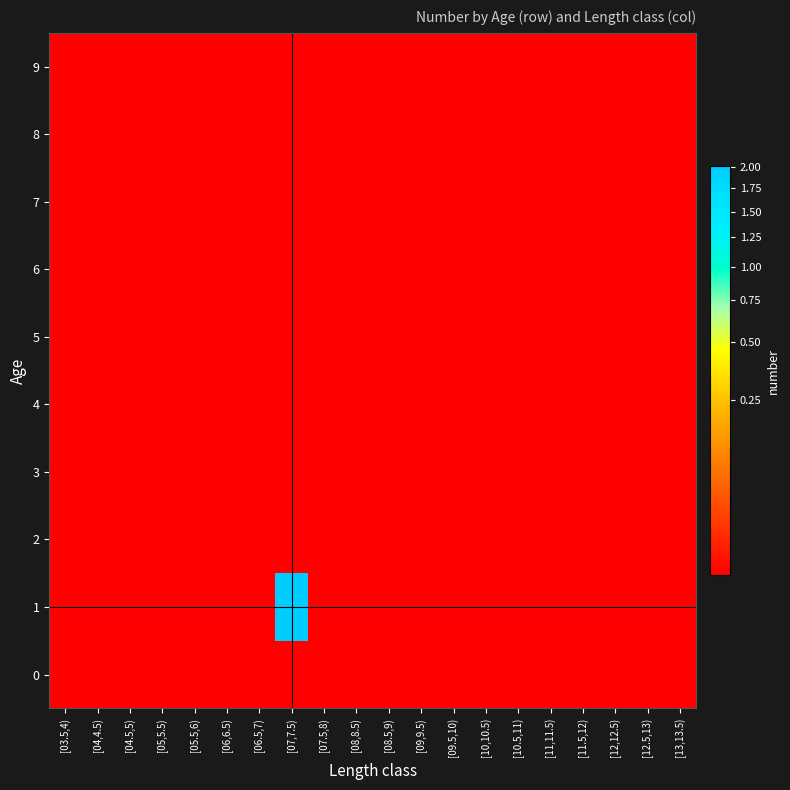

Reading right to left, extract all data points from this chart.

0: [13,13.5)=0.0	[12.5,13)=0.0	[12,12.5)=0.0	[11.5,12)=0.0	[11,11.5)=0.0	[10.5,11)=0.0	[10,10.5)=0.0	[09.5,10)=0.0	[09,9.5)=0.0	[08.5,9)=0.0	[08,8.5)=0.0	[07.5,8)=0.0	[07,7.5)=0.0	[06.5,7)=0.0	[06,6.5)=0.0	[05.5,6)=0.0	[05,5.5)=0.0	[04.5,5)=0.0	[04,4.5)=0.0	[03.5,4)=0.0
1: [13,13.5)=0.0	[12.5,13)=0.0	[12,12.5)=0.0	[11.5,12)=0.0	[11,11.5)=0.0	[10.5,11)=0.0	[10,10.5)=0.0	[09.5,10)=0.0	[09,9.5)=0.0	[08.5,9)=0.0	[08,8.5)=0.0	[07.5,8)=0.0	[07,7.5)=2.0	[06.5,7)=0.0	[06,6.5)=0.0	[05.5,6)=0.0	[05,5.5)=0.0	[04.5,5)=0.0	[04,4.5)=0.0	[03.5,4)=0.0
2: [13,13.5)=0.0	[12.5,13)=0.0	[12,12.5)=0.0	[11.5,12)=0.0	[11,11.5)=0.0	[10.5,11)=0.0	[10,10.5)=0.0	[09.5,10)=0.0	[09,9.5)=0.0	[08.5,9)=0.0	[08,8.5)=0.0	[07.5,8)=0.0	[07,7.5)=0.0	[06.5,7)=0.0	[06,6.5)=0.0	[05.5,6)=0.0	[05,5.5)=0.0	[04.5,5)=0.0	[04,4.5)=0.0	[03.5,4)=0.0
3: [13,13.5)=0.0	[12.5,13)=0.0	[12,12.5)=0.0	[11.5,12)=0.0	[11,11.5)=0.0	[10.5,11)=0.0	[10,10.5)=0.0	[09.5,10)=0.0	[09,9.5)=0.0	[08.5,9)=0.0	[08,8.5)=0.0	[07.5,8)=0.0	[07,7.5)=0.0	[06.5,7)=0.0	[06,6.5)=0.0	[05.5,6)=0.0	[05,5.5)=0.0	[04.5,5)=0.0	[04,4.5)=0.0	[03.5,4)=0.0
4: [13,13.5)=0.0	[12.5,13)=0.0	[12,12.5)=0.0	[11.5,12)=0.0	[11,11.5)=0.0	[10.5,11)=0.0	[10,10.5)=0.0	[09.5,10)=0.0	[09,9.5)=0.0	[08.5,9)=0.0	[08,8.5)=0.0	[07.5,8)=0.0	[07,7.5)=0.0	[06.5,7)=0.0	[06,6.5)=0.0	[05.5,6)=0.0	[05,5.5)=0.0	[04.5,5)=0.0	[04,4.5)=0.0	[03.5,4)=0.0
5: [13,13.5)=0.0	[12.5,13)=0.0	[12,12.5)=0.0	[11.5,12)=0.0	[11,11.5)=0.0	[10.5,11)=0.0	[10,10.5)=0.0	[09.5,10)=0.0	[09,9.5)=0.0	[08.5,9)=0.0	[08,8.5)=0.0	[07.5,8)=0.0	[07,7.5)=0.0	[06.5,7)=0.0	[06,6.5)=0.0	[05.5,6)=0.0	[05,5.5)=0.0	[04.5,5)=0.0	[04,4.5)=0.0	[03.5,4)=0.0
6: [13,13.5)=0.0	[12.5,13)=0.0	[12,12.5)=0.0	[11.5,12)=0.0	[11,11.5)=0.0	[10.5,11)=0.0	[10,10.5)=0.0	[09.5,10)=0.0	[09,9.5)=0.0	[08.5,9)=0.0	[08,8.5)=0.0	[07.5,8)=0.0	[07,7.5)=0.0	[06.5,7)=0.0	[06,6.5)=0.0	[05.5,6)=0.0	[05,5.5)=0.0	[04.5,5)=0.0	[04,4.5)=0.0	[03.5,4)=0.0
7: [13,13.5)=0.0	[12.5,13)=0.0	[12,12.5)=0.0	[11.5,12)=0.0	[11,11.5)=0.0	[10.5,11)=0.0	[10,10.5)=0.0	[09.5,10)=0.0	[09,9.5)=0.0	[08.5,9)=0.0	[08,8.5)=0.0	[07.5,8)=0.0	[07,7.5)=0.0	[06.5,7)=0.0	[06,6.5)=0.0	[05.5,6)=0.0	[05,5.5)=0.0	[04.5,5)=0.0	[04,4.5)=0.0	[03.5,4)=0.0
8: [13,13.5)=0.0	[12.5,13)=0.0	[12,12.5)=0.0	[11.5,12)=0.0	[11,11.5)=0.0	[10.5,11)=0.0	[10,10.5)=0.0	[09.5,10)=0.0	[09,9.5)=0.0	[08.5,9)=0.0	[08,8.5)=0.0	[07.5,8)=0.0	[07,7.5)=0.0	[06.5,7)=0.0	[06,6.5)=0.0	[05.5,6)=0.0	[05,5.5)=0.0	[04.5,5)=0.0	[04,4.5)=0.0	[03.5,4)=0.0
9: [13,13.5)=0.0	[12.5,13)=0.0	[12,12.5)=0.0	[11.5,12)=0.0	[11,11.5)=0.0	[10.5,11)=0.0	[10,10.5)=0.0	[09.5,10)=0.0	[09,9.5)=0.0	[08.5,9)=0.0	[08,8.5)=0.0	[07.5,8)=0.0	[07,7.5)=0.0	[06.5,7)=0.0	[06,6.5)=0.0	[05.5,6)=0.0	[05,5.5)=0.0	[04.5,5)=0.0	[04,4.5)=0.0	[03.5,4)=0.0